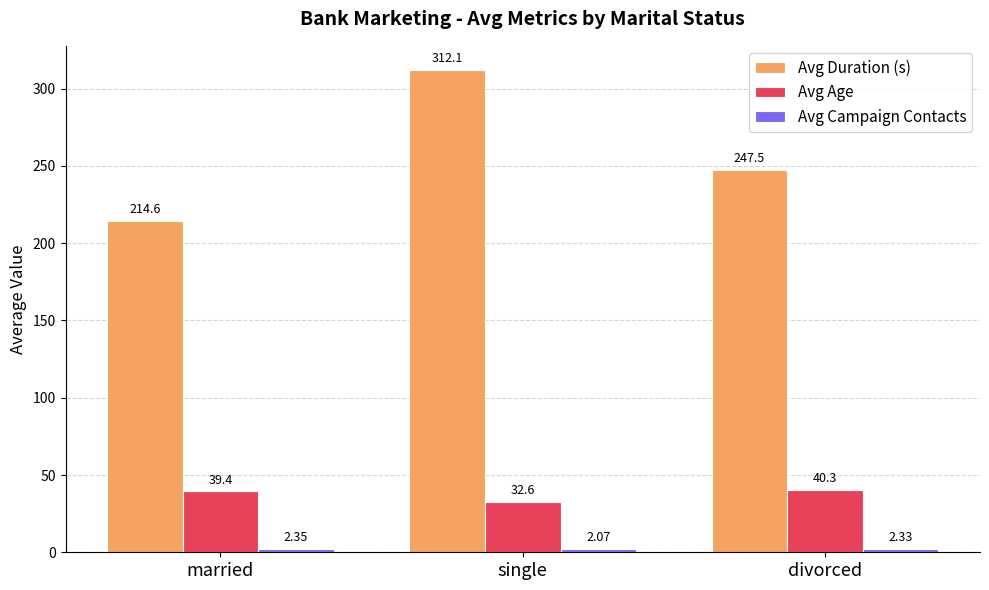

At how many categories does at least one series exceed 142?

3